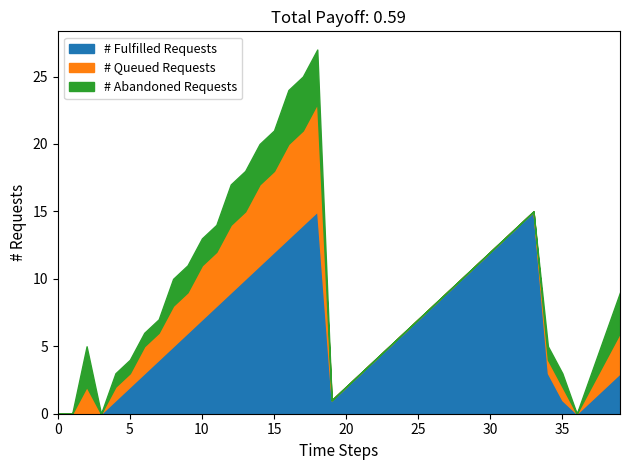

How many data points does each series have?

40